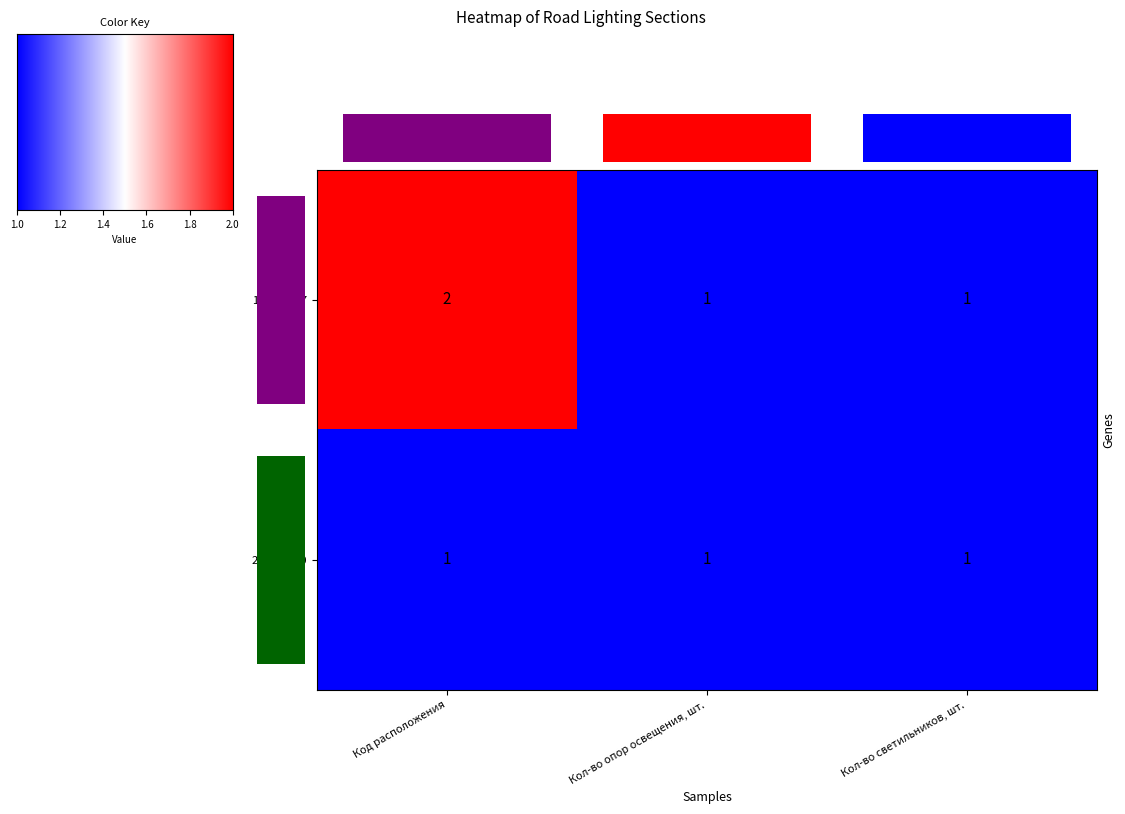

What is the difference between the maximum and minimum values?

1